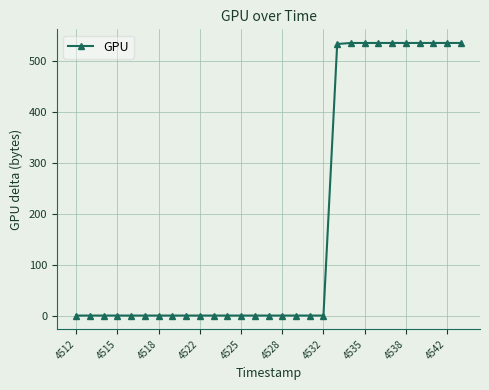

What is the difference between the maximum and minimum values?

535